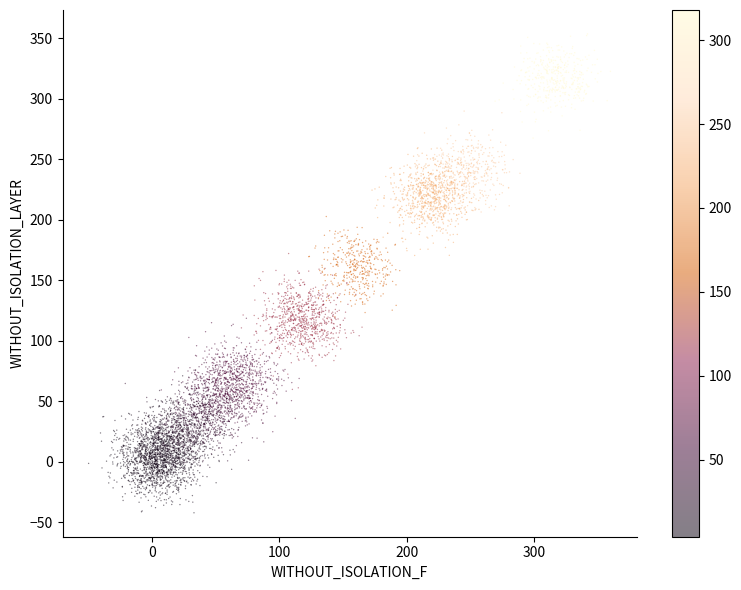

What is the range of Y values (max minus min)?

331.9